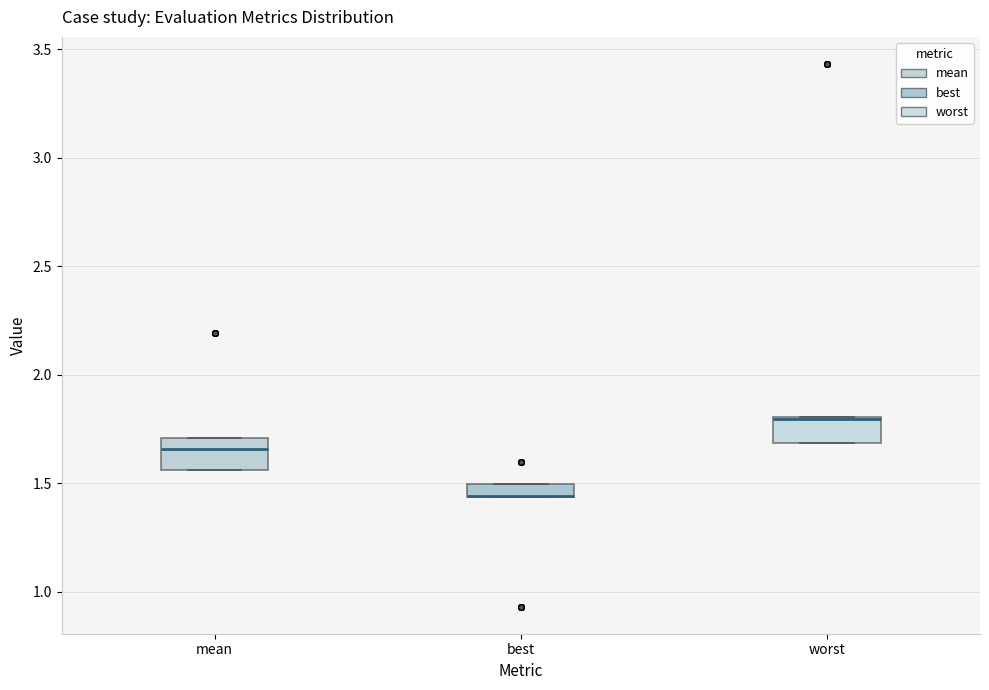

Where is the upper edge of the box for mean on the y-axis? The values are not printed on the chart, so give them approximately, as read against the axis.

1.70